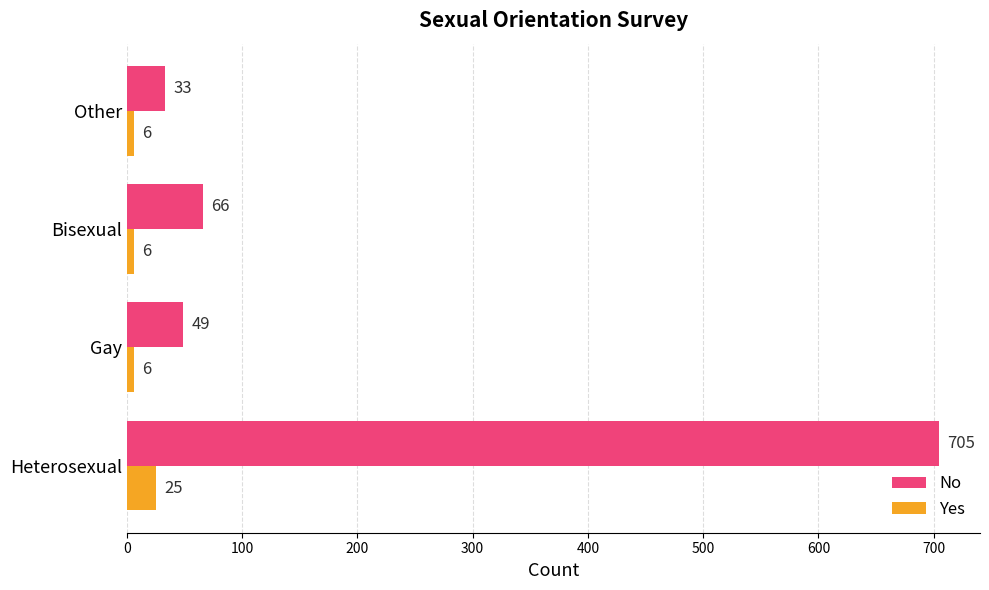

What is the highest value of the No series?

705